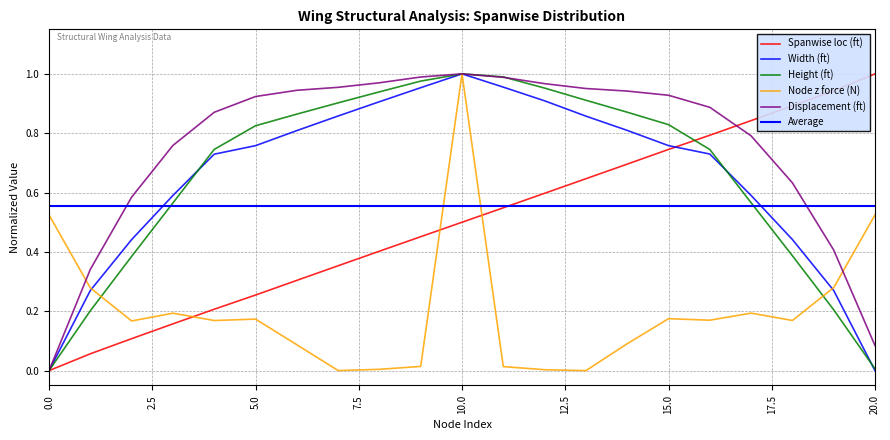

Which series ends up on top after the final intersection of Height (ft) and Node z force (N)?

Node z force (N)